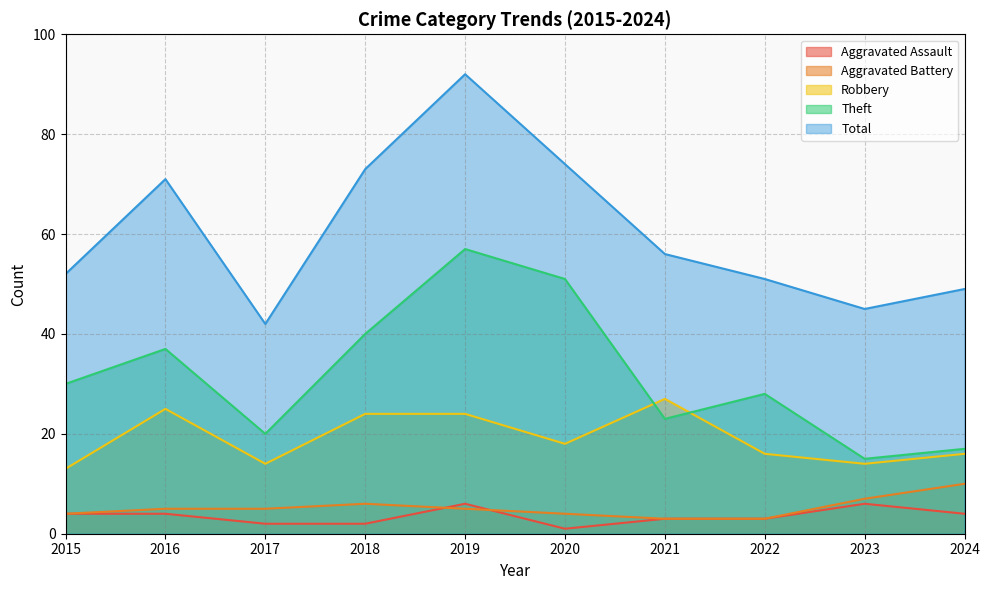

What is the sum of all Theft values?

318